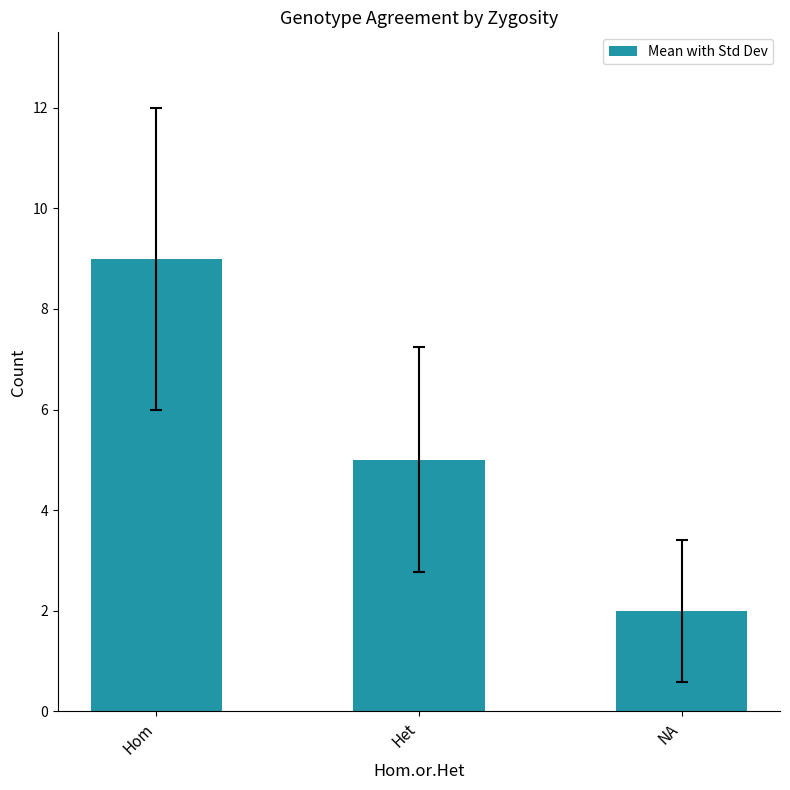

How many bars are there in total?

3